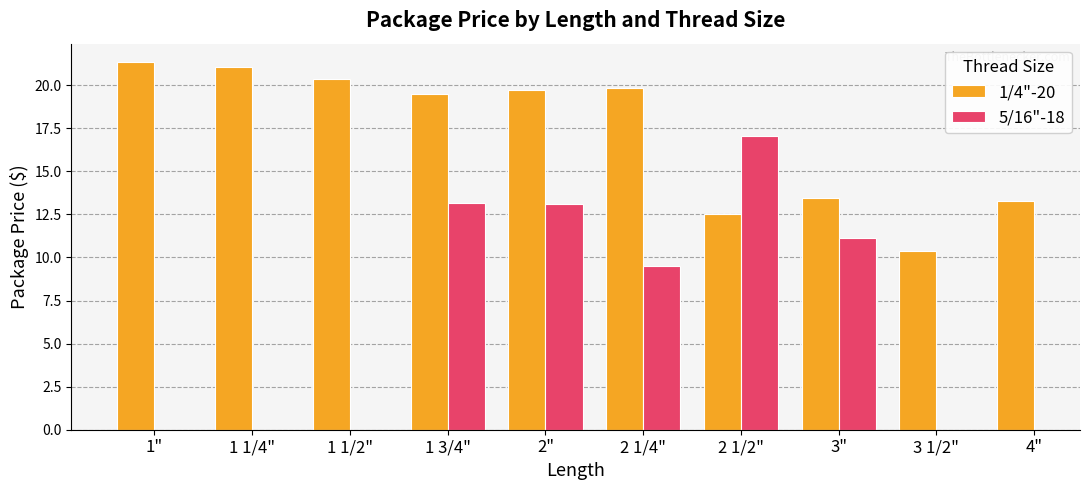

At which label does 5/16"-18 reach its minimum?

1"